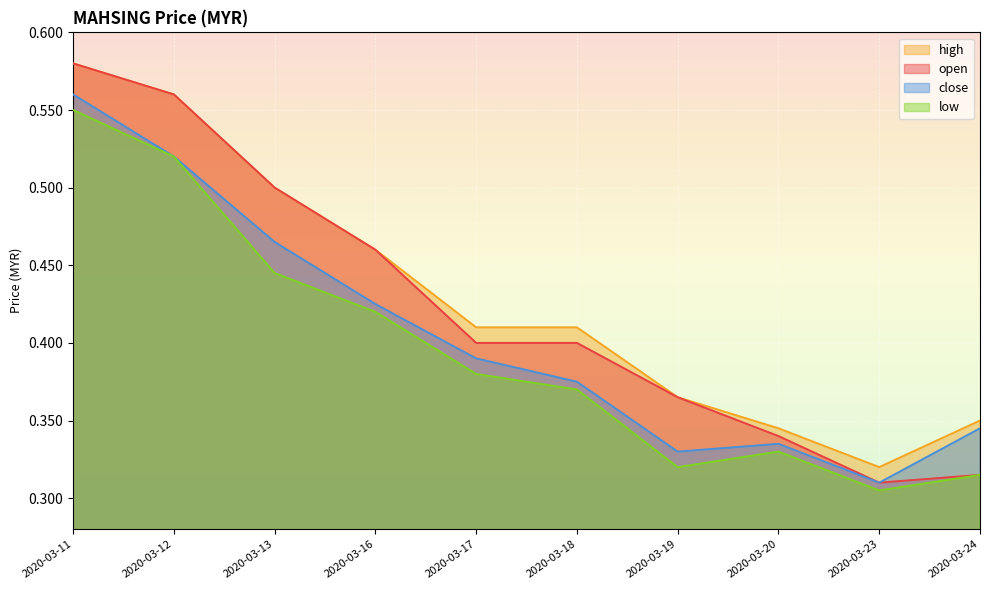

Is the value of close at 2020-03-12 greater than the value of open at 2020-03-16?

Yes